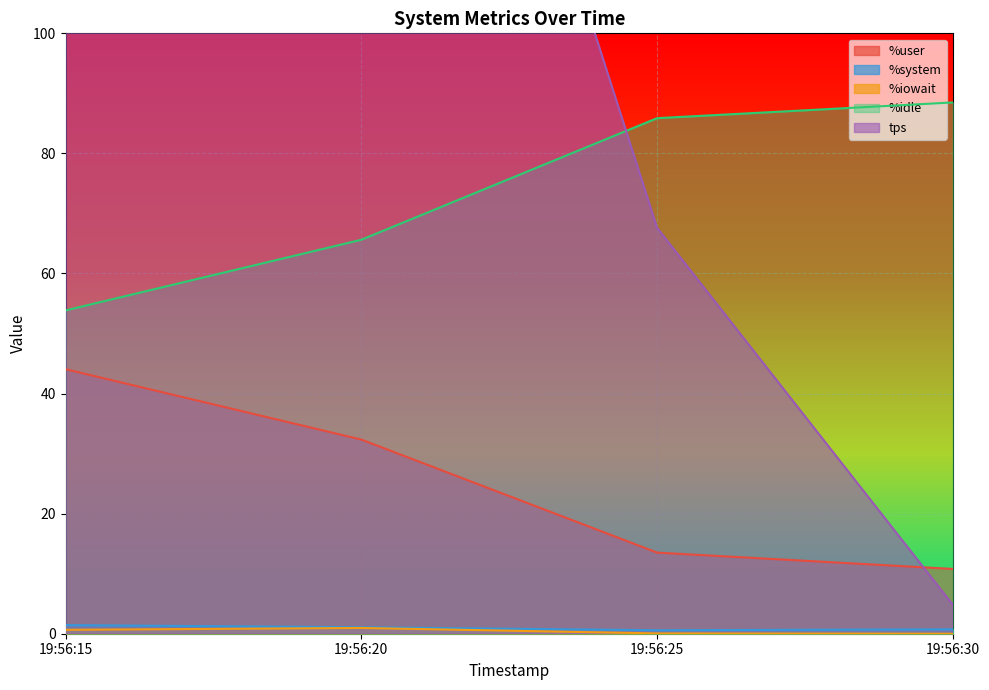

Reading left to right, what are all the values shown in this chart?

%user: 44.1	32.3	13.5	10.8
%system: 1.4	1.1	0.6	0.7
%iowait: 0.7	1.0	0.1	0.0
%idle: 53.9	65.6	85.9	88.5
tps: 177.0	221.6	67.6	4.8